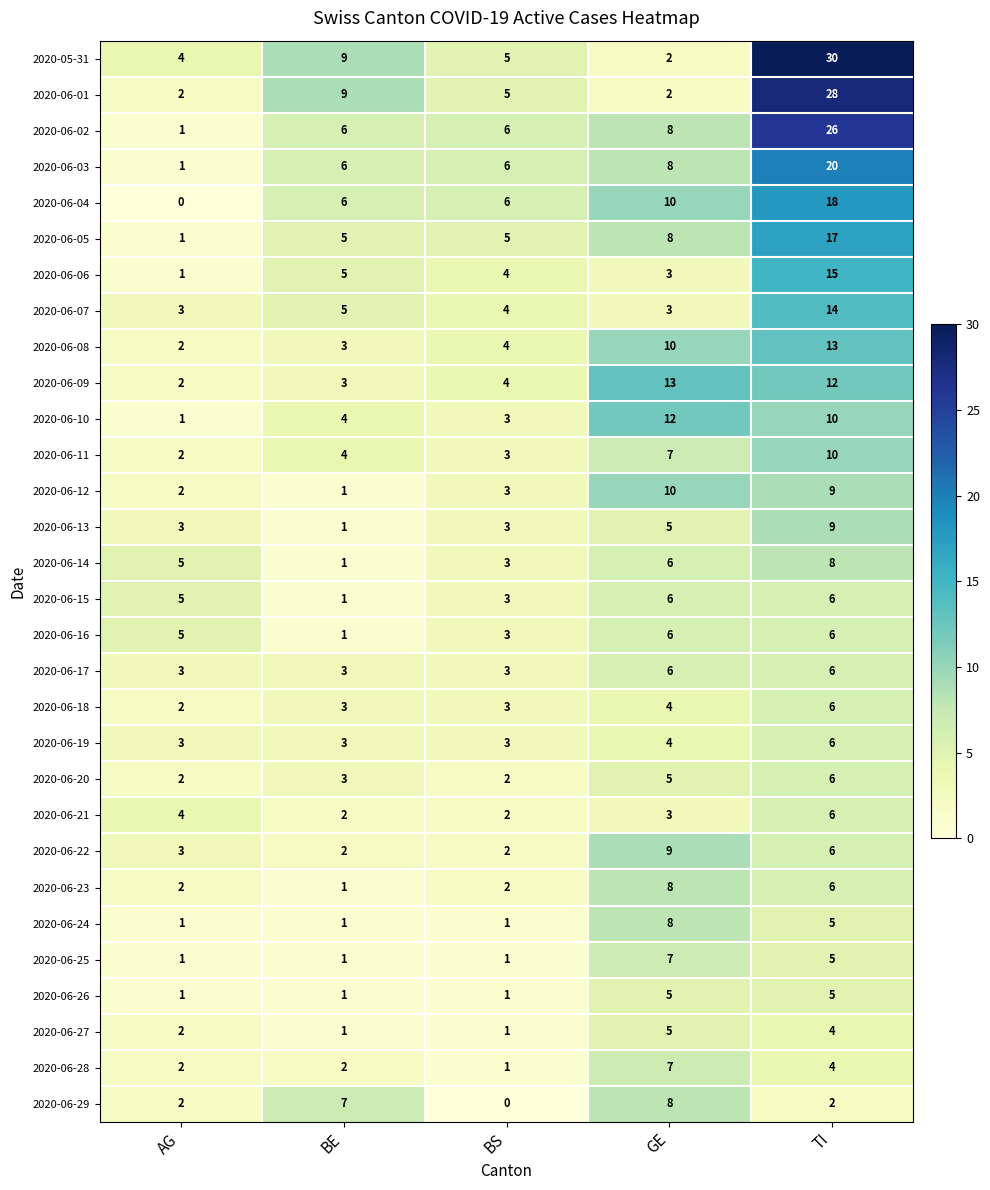

At how many categories does at least one series exceed 27?

1